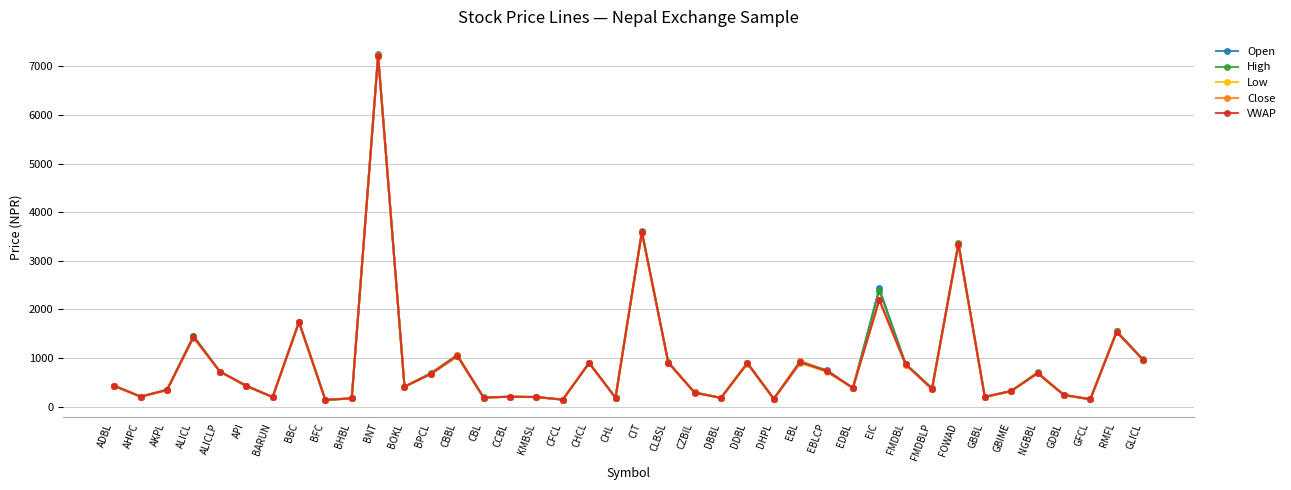

True or false: High has a value of 740 at EBLCP.

True